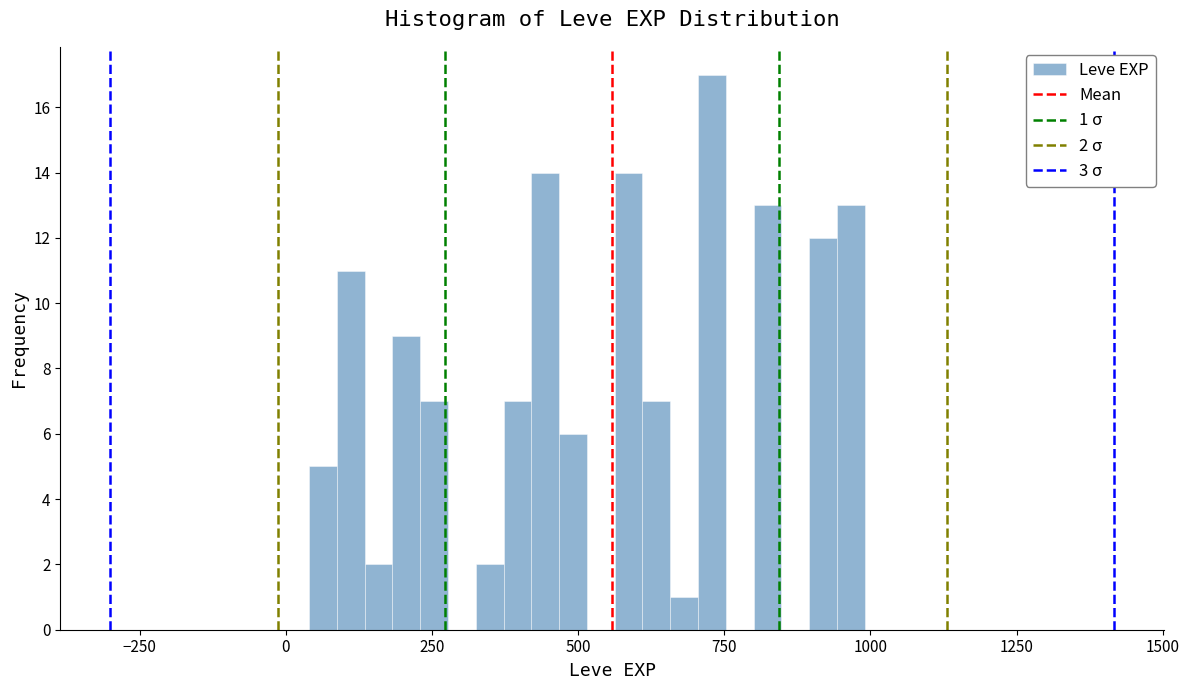

Around what value on the x-axis is the tallest bar? Give the approximate position of its centre, as read against the axis.

750